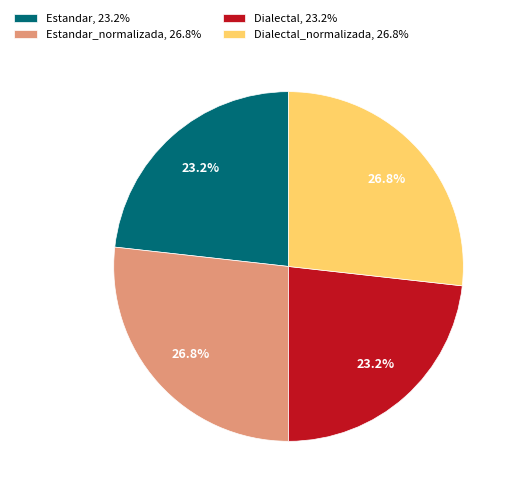

What portion of the pie excludes Estandar_normalizada, 26.8%?

73.2%